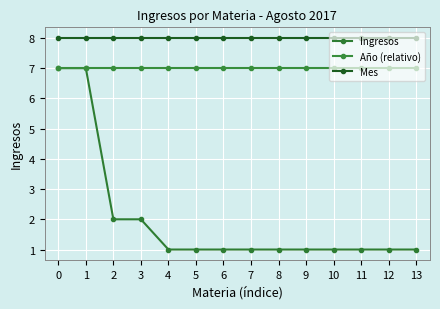

How many data points does each series have?

14